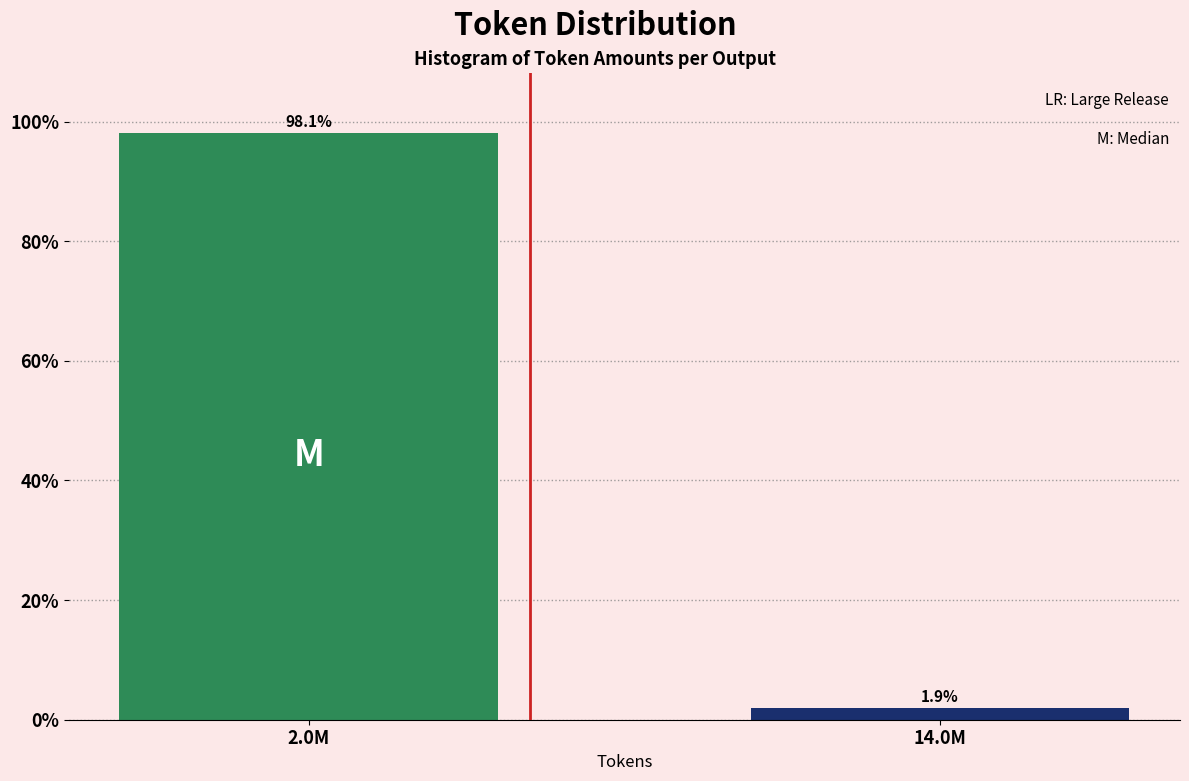

Reading left to right, extract all data points from this chart.

98.1	1.9